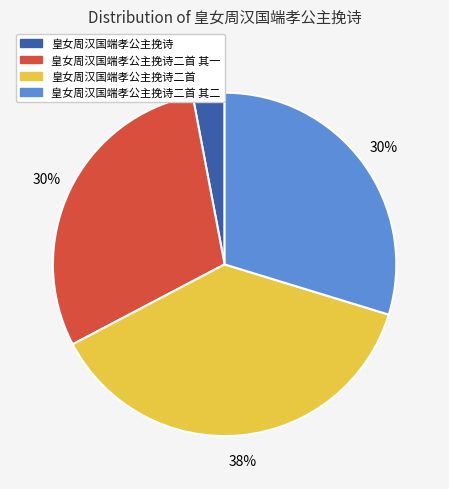

To the nearest percent, what is the difference between the largest and smallest slice percentages?

35%